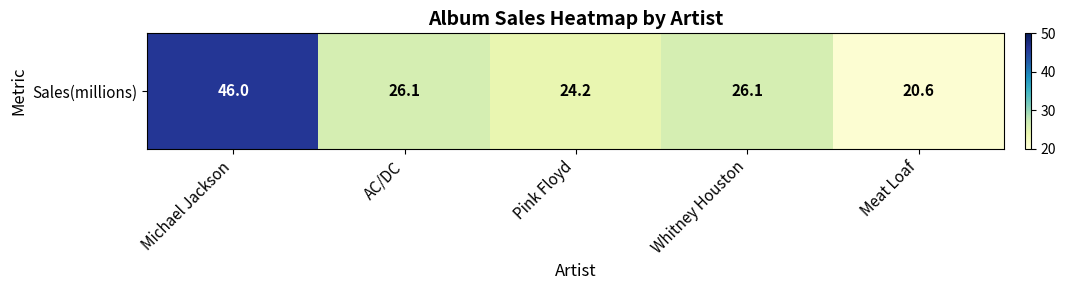

What is the minimum value shown in the chart?

20.6